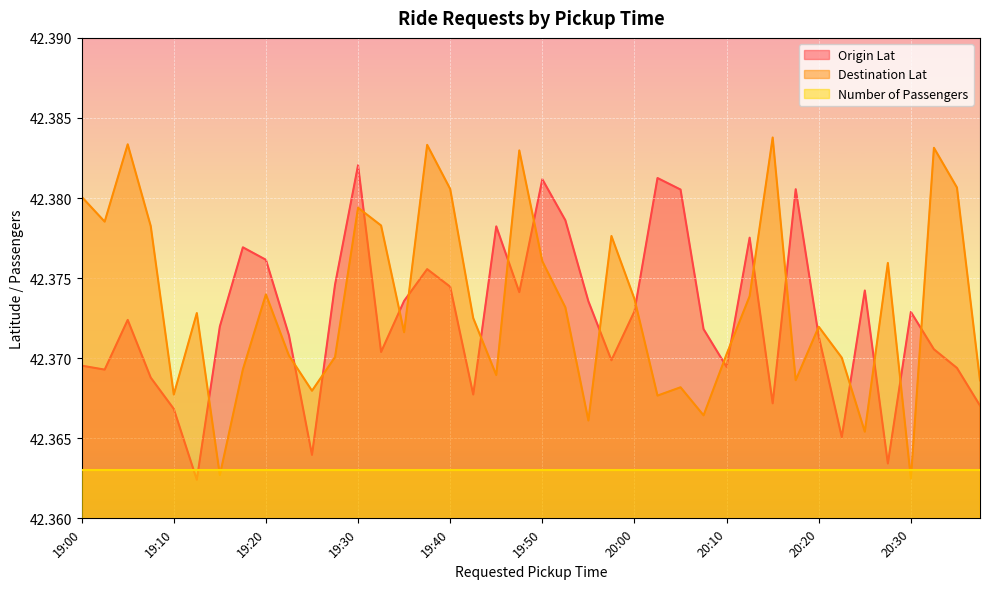

The Origin Lat series shows 60.7 at 19:50. True or false?

False